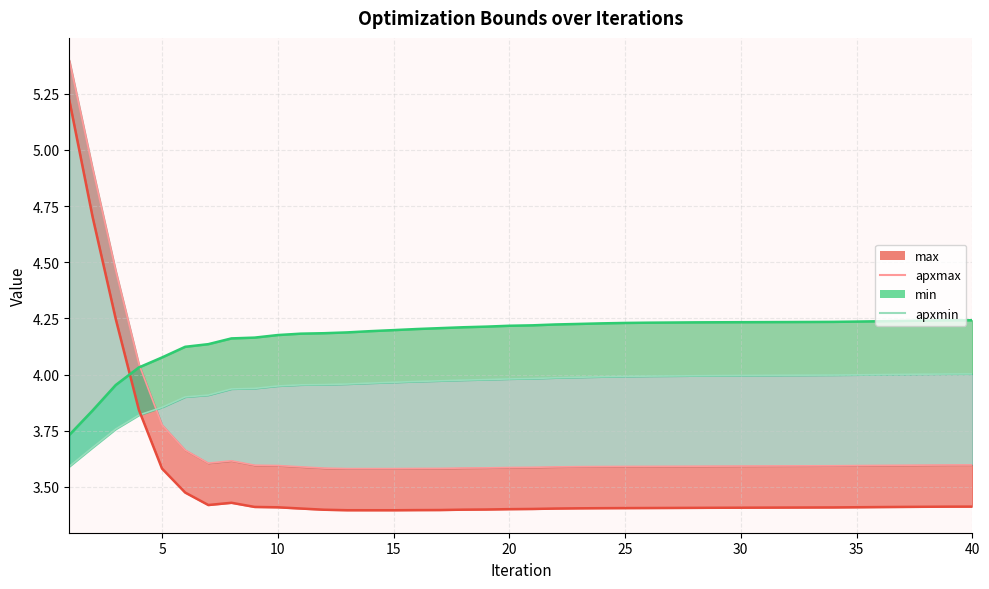

True or false: apxmin has a value of 7.1 at 35.

False